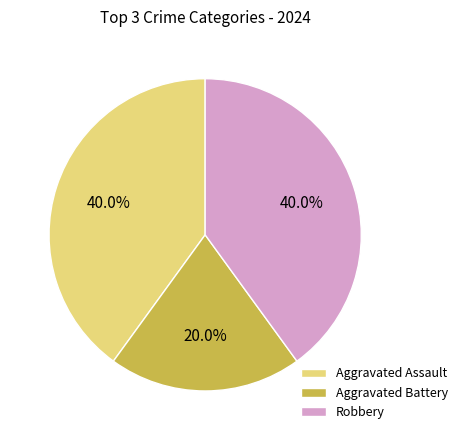

Do Aggravated Battery and Robbery together represent more than half of the pie?

Yes